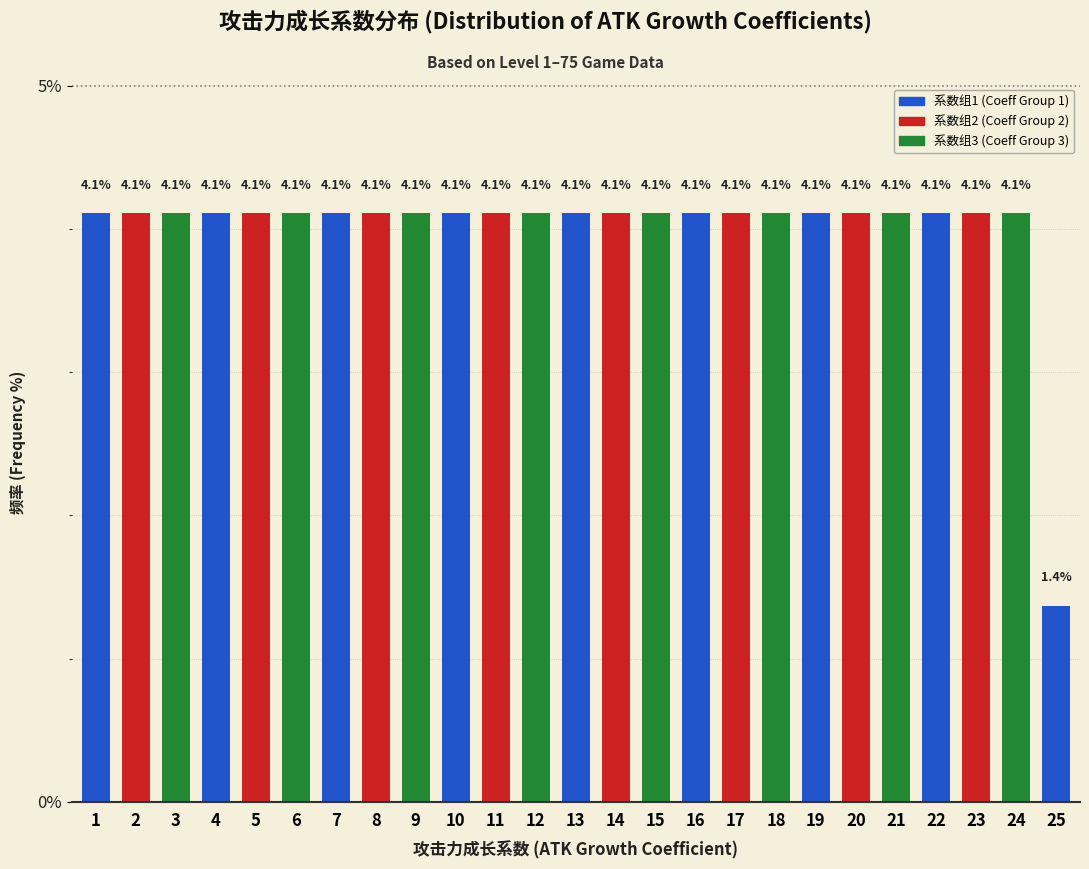

Reading left to right, list all the values displayed in this chart.

1=4.1	2=4.1	3=4.1	4=4.1	5=4.1	6=4.1	7=4.1	8=4.1	9=4.1	10=4.1	11=4.1	12=4.1	13=4.1	14=4.1	15=4.1	16=4.1	17=4.1	18=4.1	19=4.1	20=4.1	21=4.1	22=4.1	23=4.1	24=4.1	25=1.4